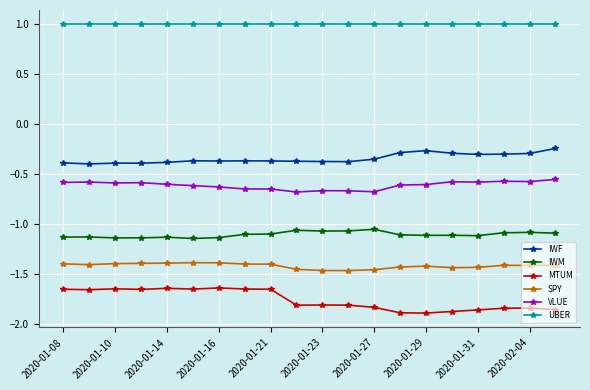

What is the sum of all SPY values?

-28.3